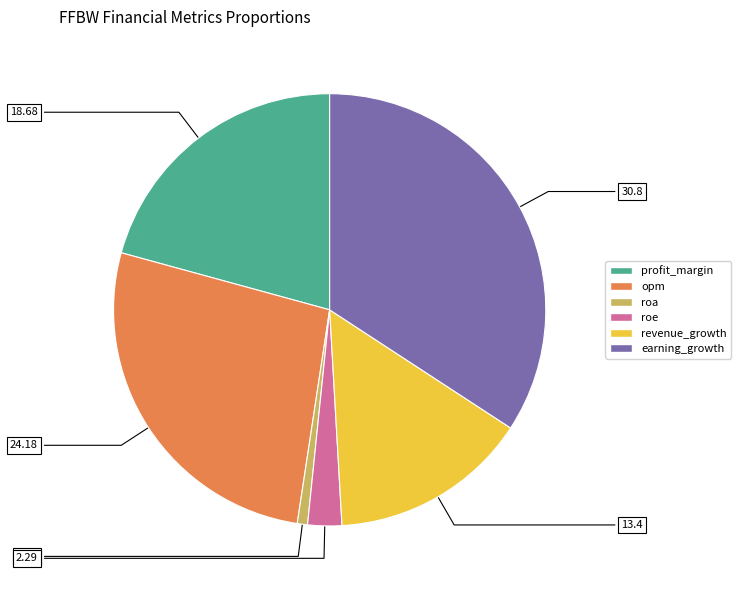

Rank the categories by value from lowest to highest.

roa, roe, revenue_growth, profit_margin, opm, earning_growth